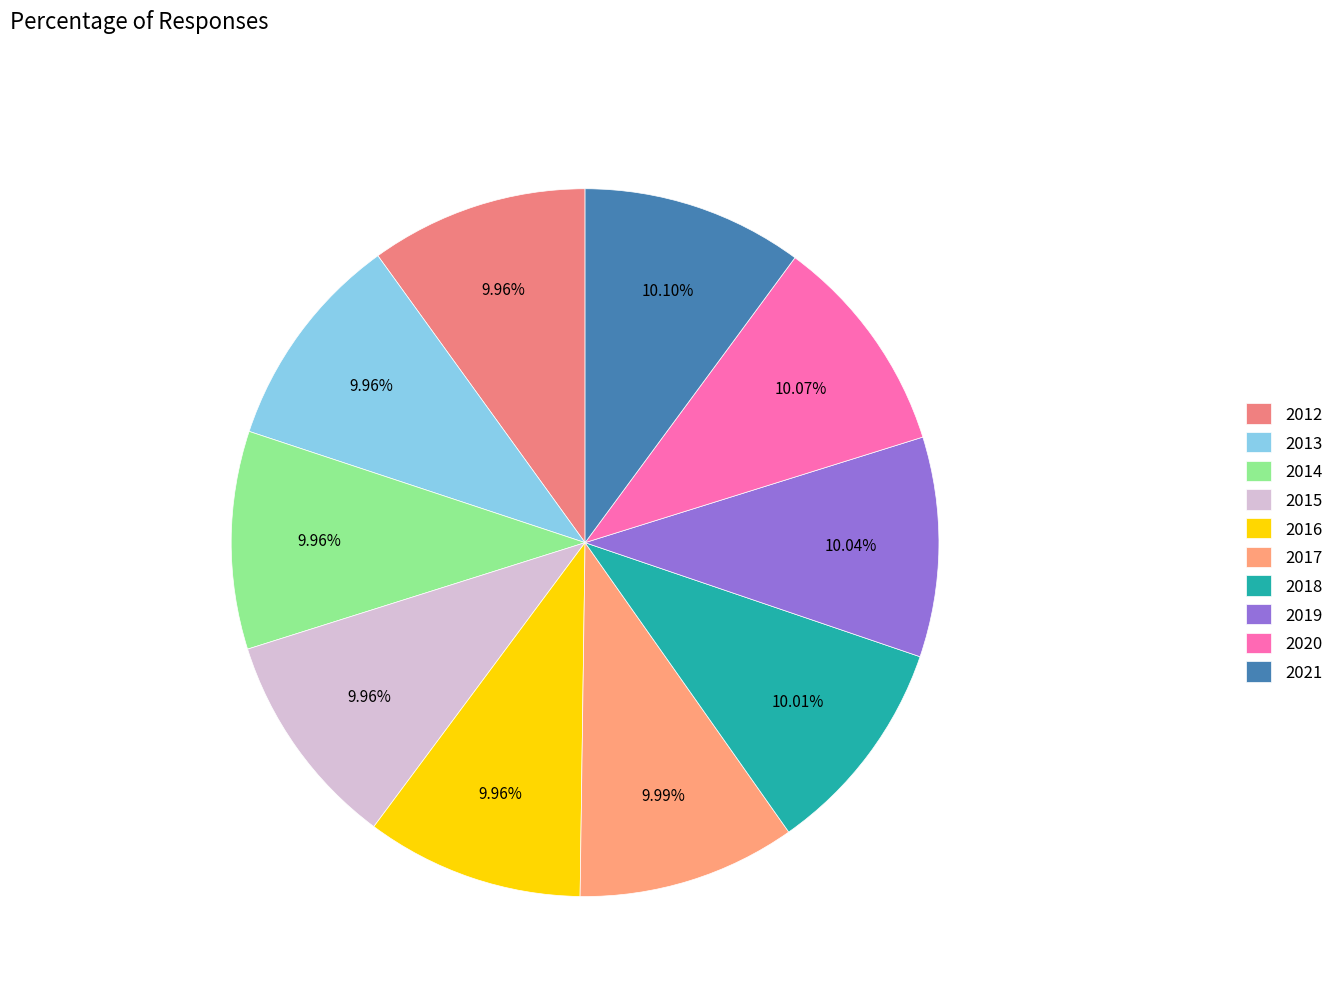

Between 2012 and 2020, which is larger?

2020